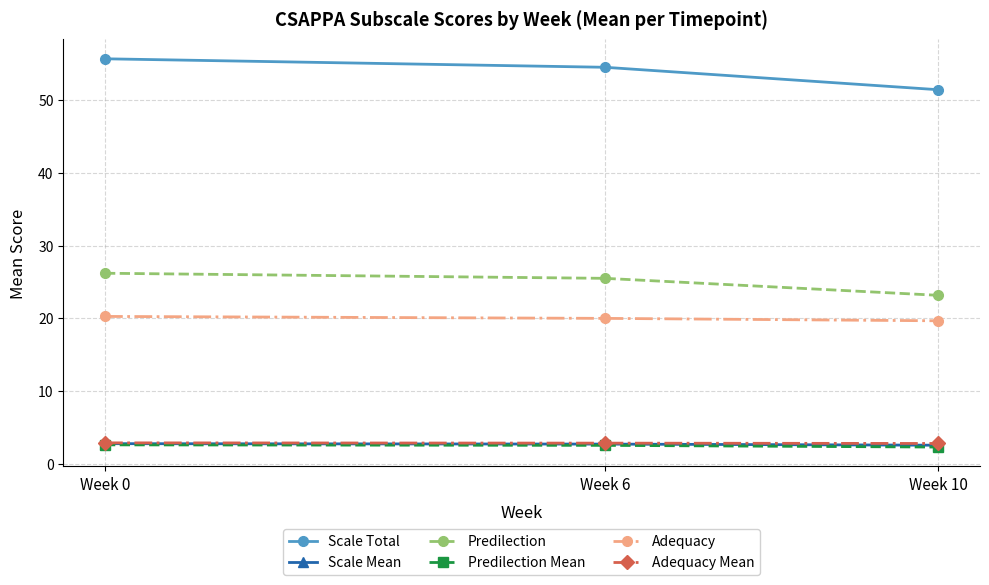

What is the difference between the highest and lowest values at Week 10?

49.1